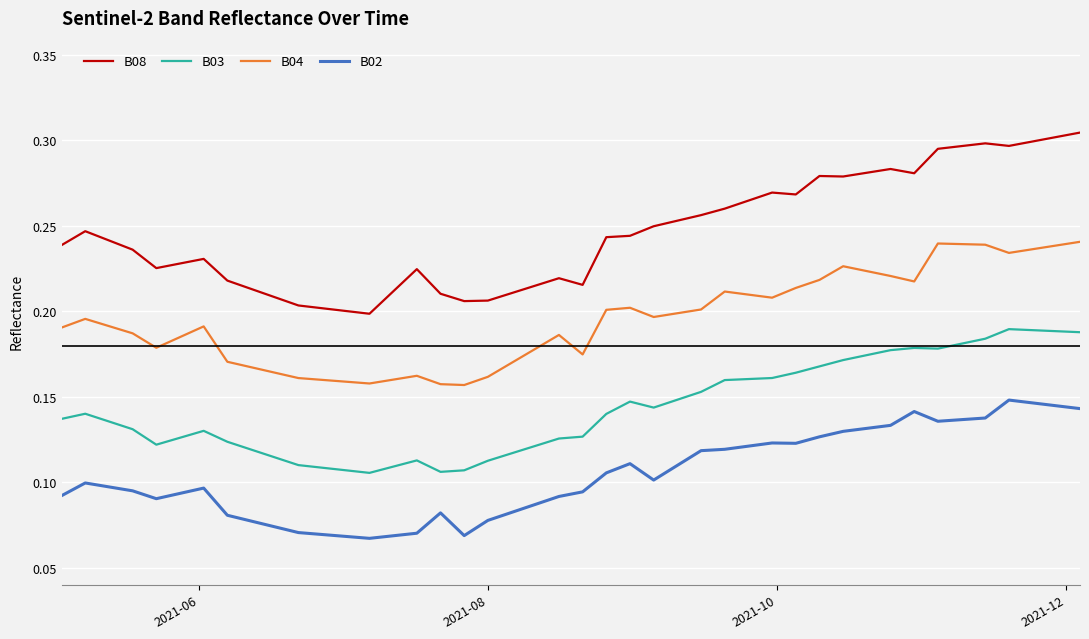

Rank the series by their average value, from lowest to highest.

B02, B03, B04, B08